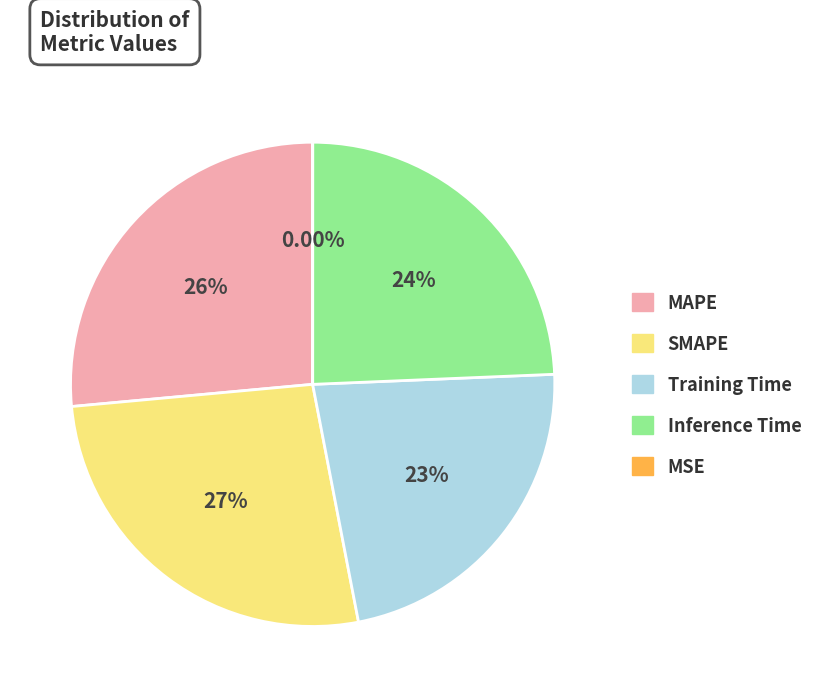

The Training Time slice represents 23% of the pie. True or false?

True